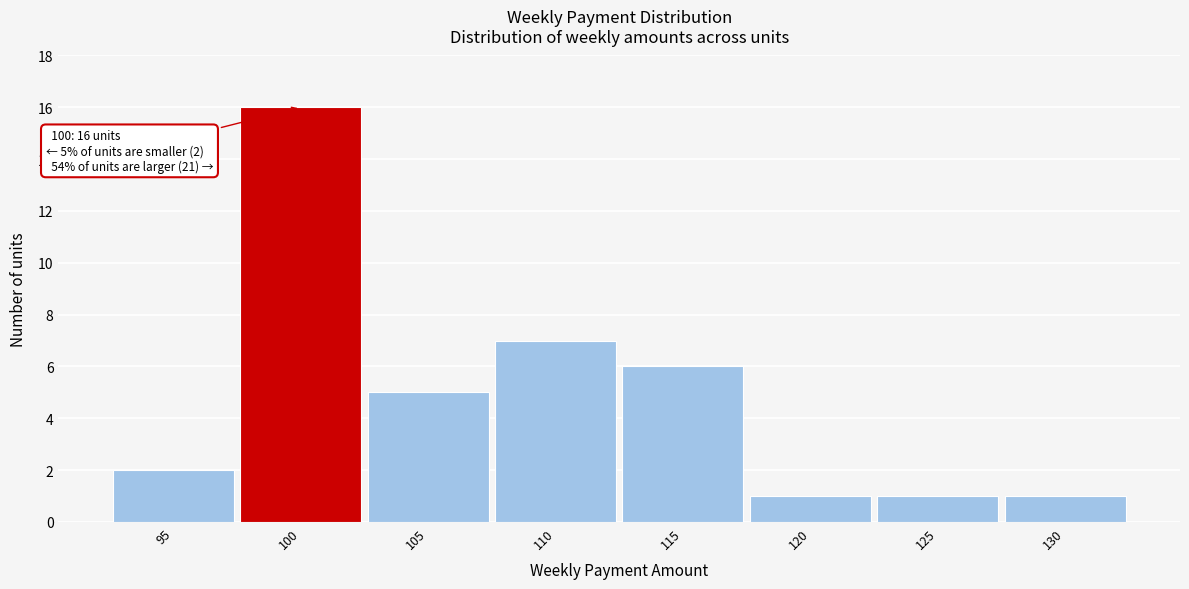

Which range on the x-axis has the tallest bar?

97.5 to 102.5